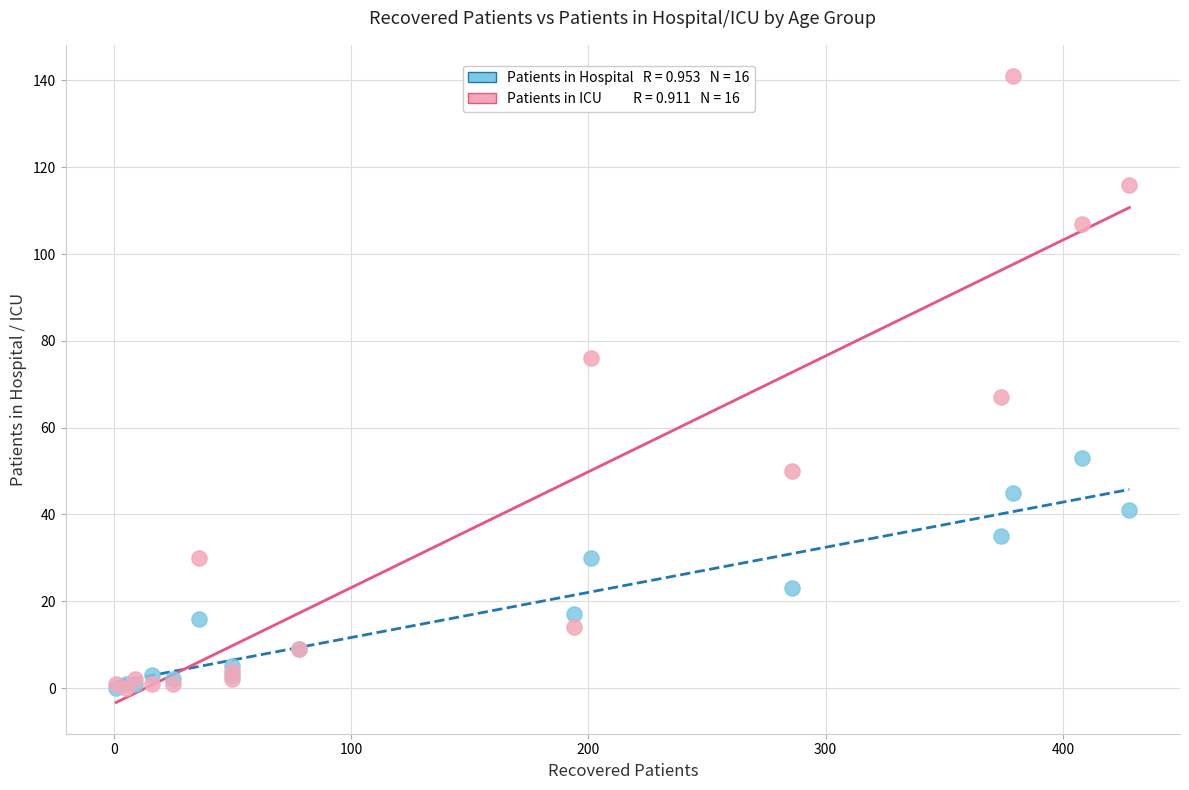

Across all series, what Y value is closest to 70?

67